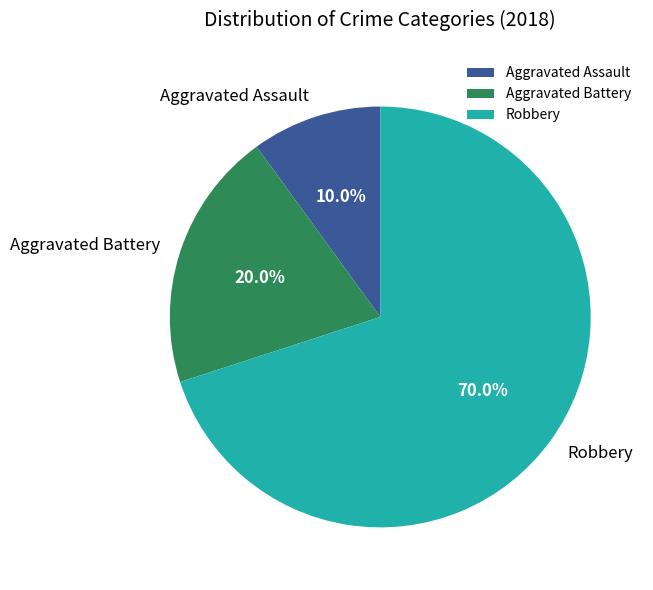

To the nearest percent, what is the combined percentage of Aggravated Assault and Aggravated Battery?

30%